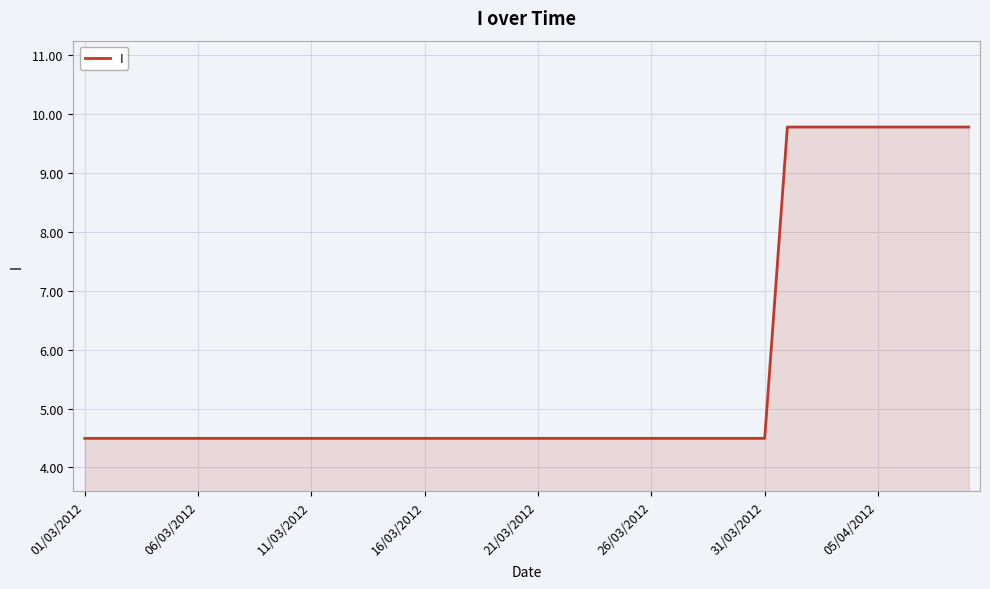

What is the difference between the maximum and minimum values?

5.3